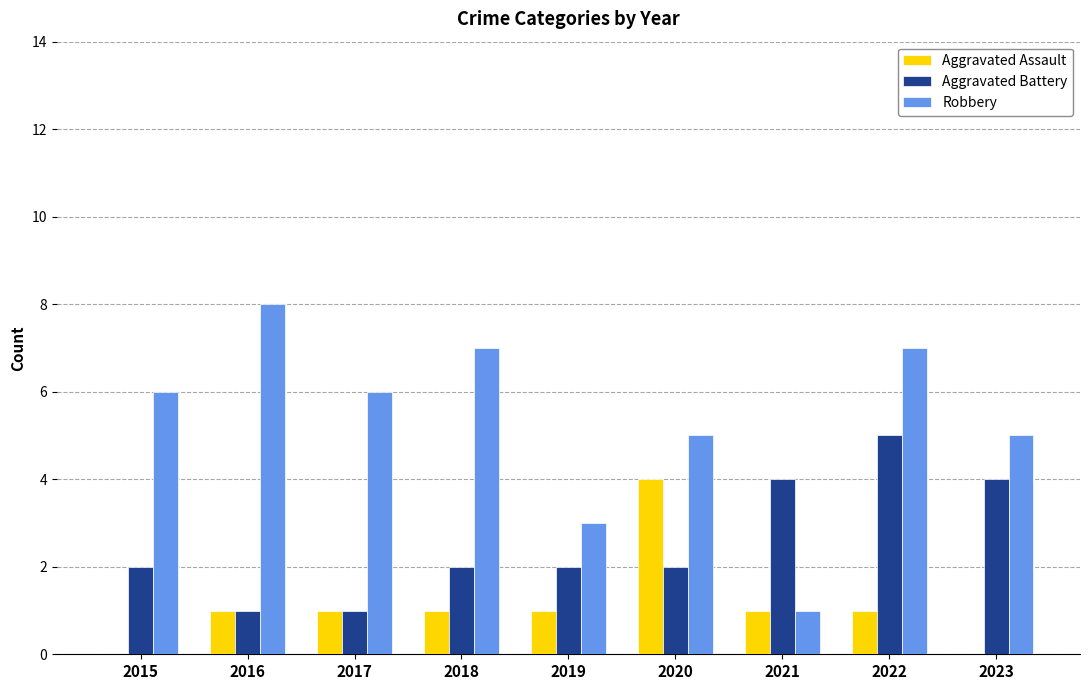

Reading right to left, list all the values displayed in this chart.

Aggravated Assault: 0	1	1	4	1	1	1	1	0
Aggravated Battery: 4	5	4	2	2	2	1	1	2
Robbery: 5	7	1	5	3	7	6	8	6